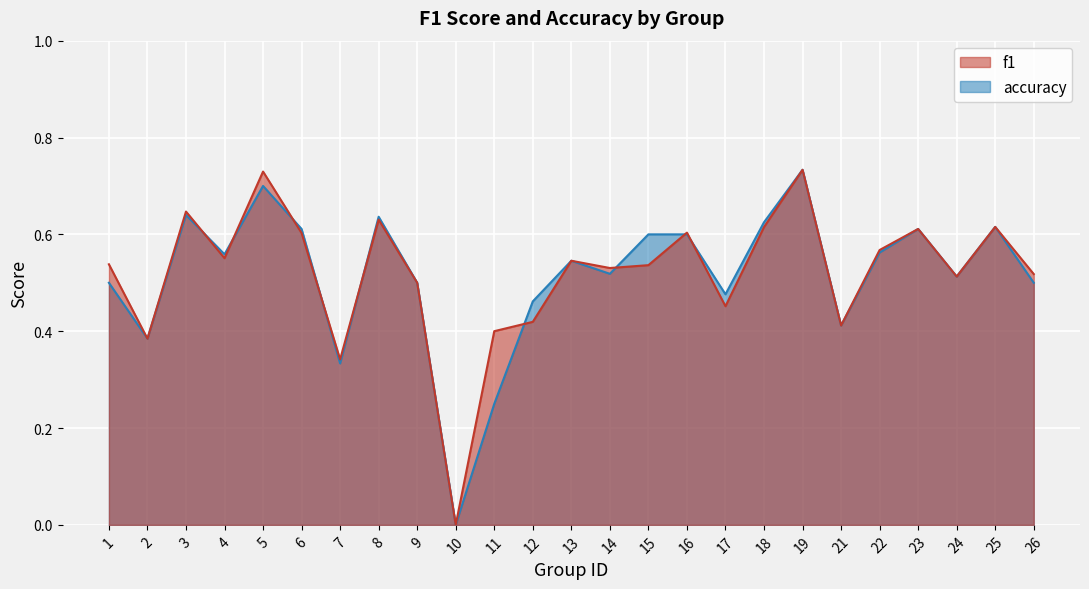

Which series has the largest range (max minus min)?

f1